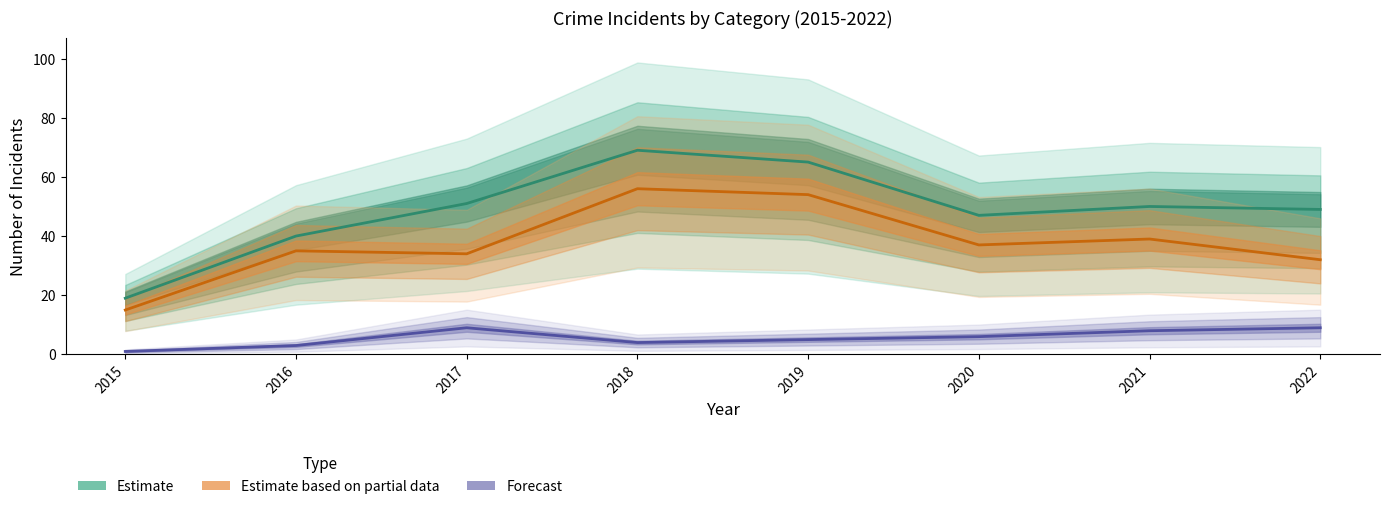

Rank the series by their average value, from highest to lowest.

Estimate, Estimate based on partial data, Forecast